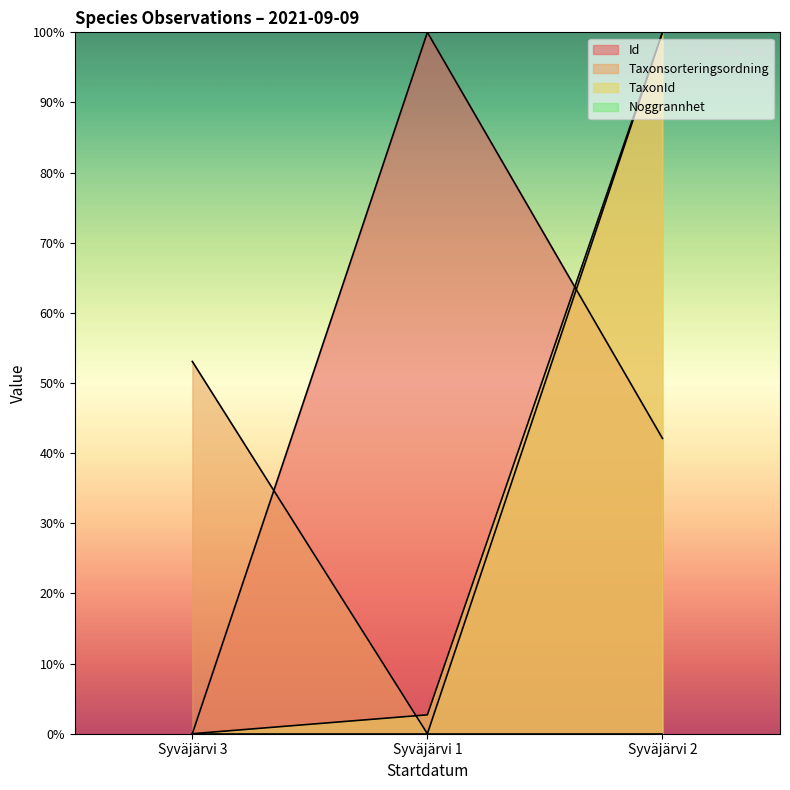

What is the average value of the Taxonsorteringsordning series?

51.0